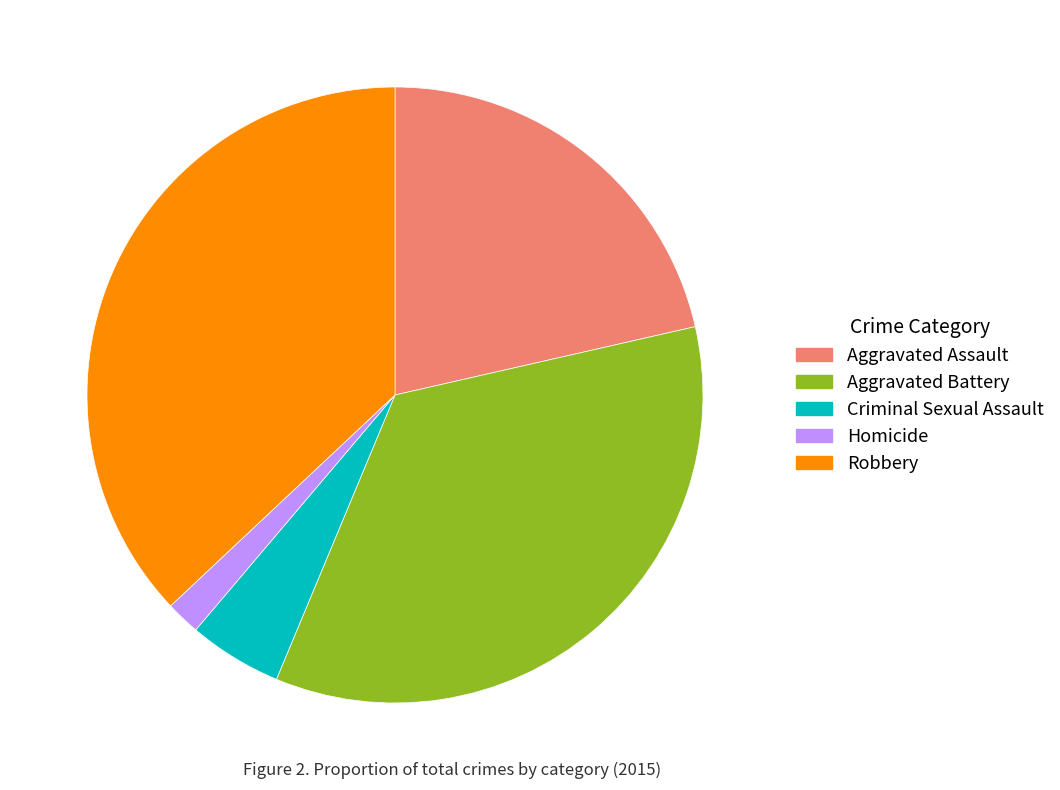

Do Homicide and Robbery together represent more than half of the pie?

No